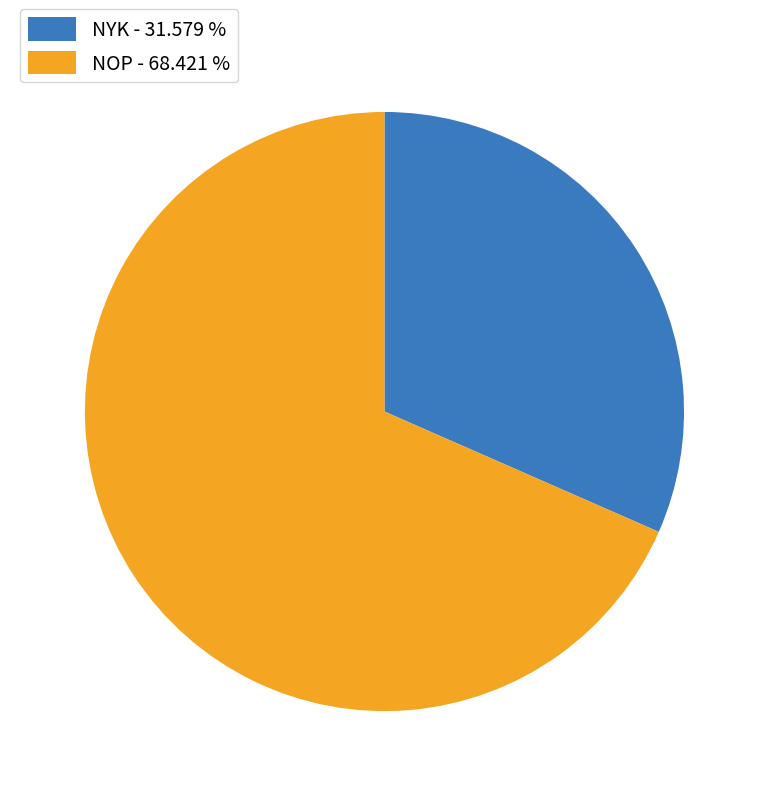

Approximately how many times larger is the value at NYK compared to NOP?

0.5